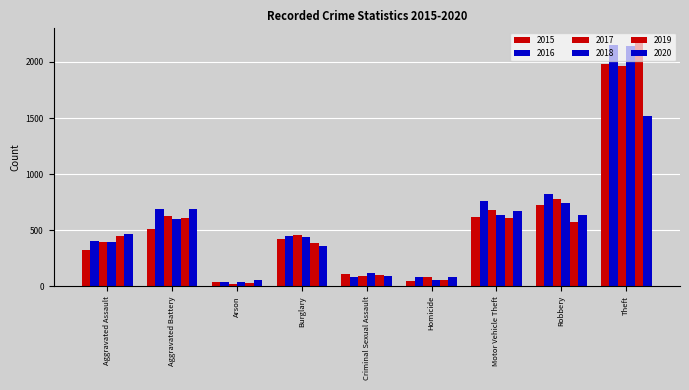

What is the sum of all 2016 values?

5481